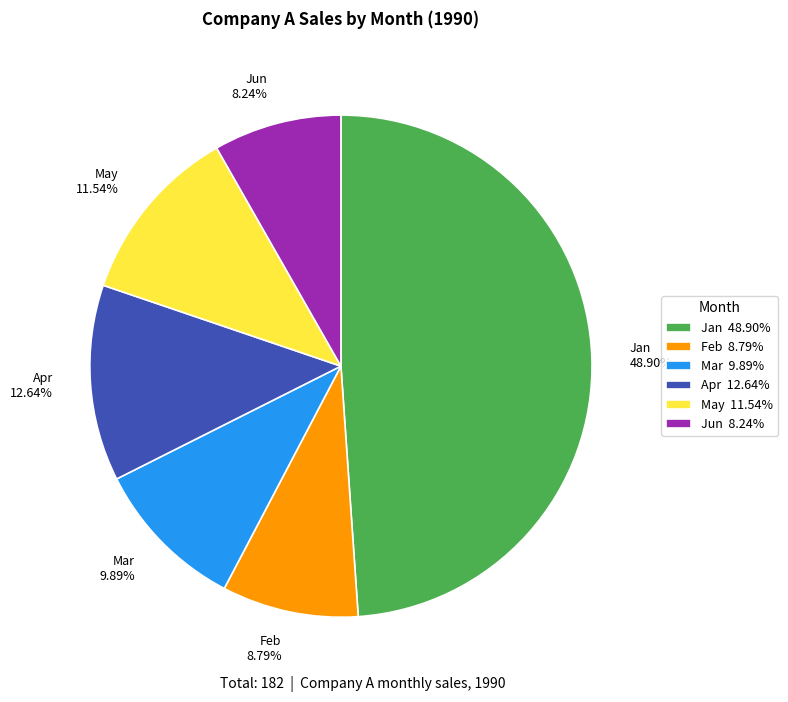

The Feb slice represents 1% of the pie. True or false?

False